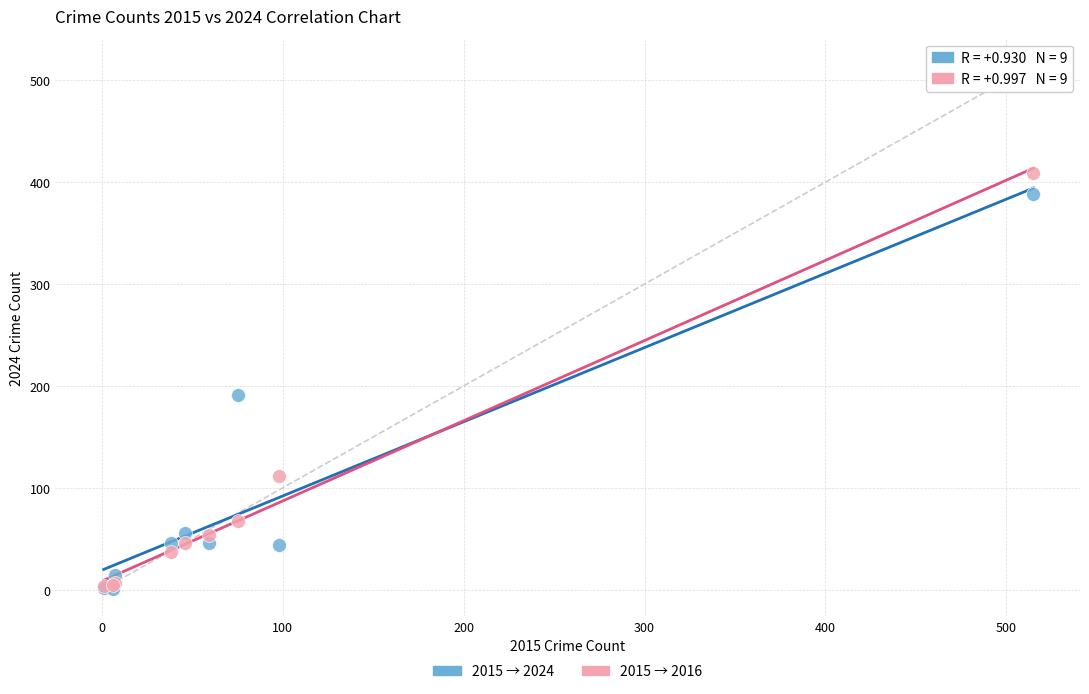

In the 2015 → 2016 series, what Y value is closest to 206?

112